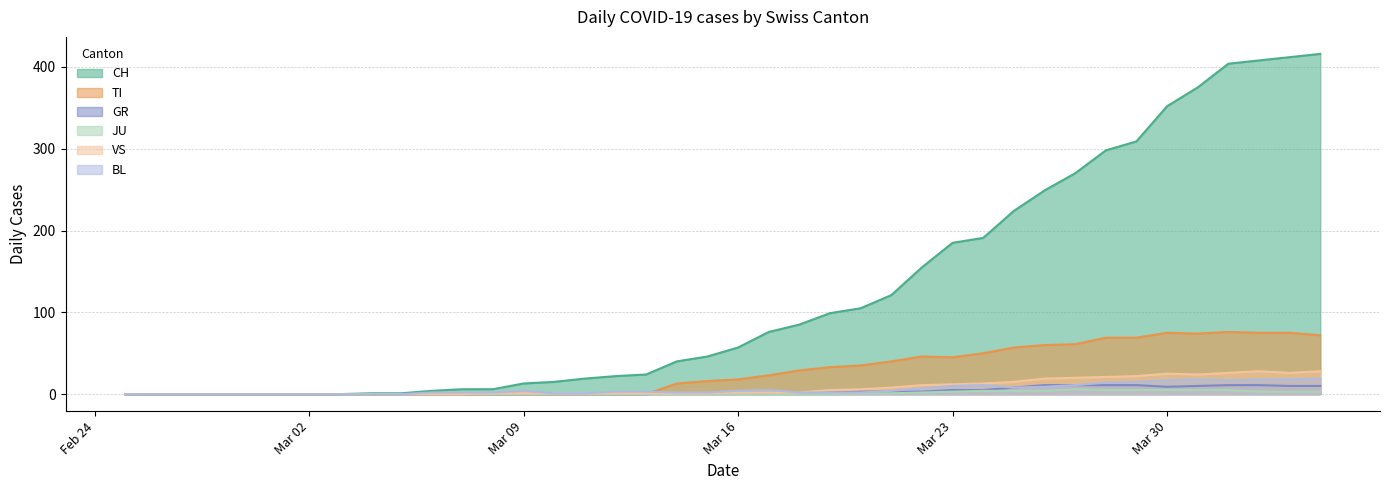

Reading right to left, what are all the values shown in this chart?

CH: 416	412	408	404	375	352	309	298	270	249	224	191	185	155	121	105	99	85	76	57	46	40	24	22	19	15	13	6	6	4	1	1	0	0	0	0	0	0	0	0
TI: 72	75	75	76	74	75	69	69	61	60	57	50	45	46	40	35	33	29	23	18	16	13	0	0	0	0	0	0	0	0	0	0	0	0	0	0	0	0	0	0
GR: 10	10	11	11	10	9	11	11	11	11	8	5	5	3	3	3	2	2	1	1	1	1	0	0	0	0	0	0	0	0	0	0	0	0	0	0	0	0	0	0
JU: 3	3	3	5	5	5	5	5	6	4	4	4	3	2	1	1	0	0	0	0	0	0	0	0	0	0	0	0	0	0	0	0	0	0	0	0	0	0	0	0
VS: 28	26	28	26	24	25	22	21	20	19	15	13	12	11	8	6	5	2	2	2	1	1	1	1	1	1	1	1	0	0	0	0	0	0	0	0	0	0	0	0
BL: 19	18	18	17	18	17	15	14	11	9	8	11	10	7	4	2	2	2	5	4	2	2	3	3	1	1	4	2	2	2	0	0	0	0	0	0	0	0	0	0